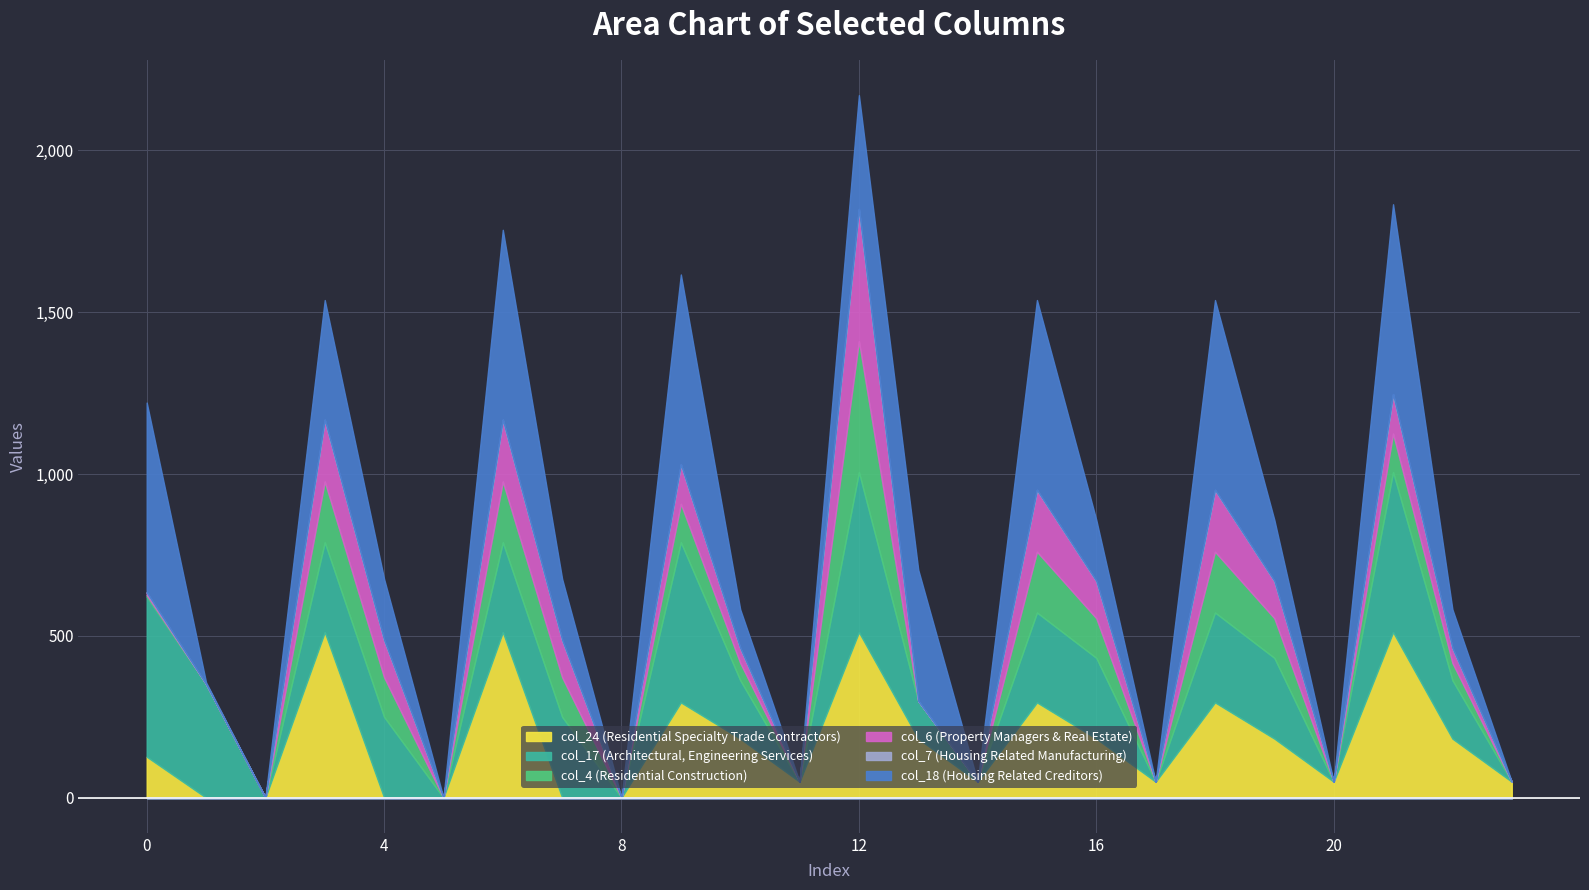

What is the greatest value displayed?

586.7